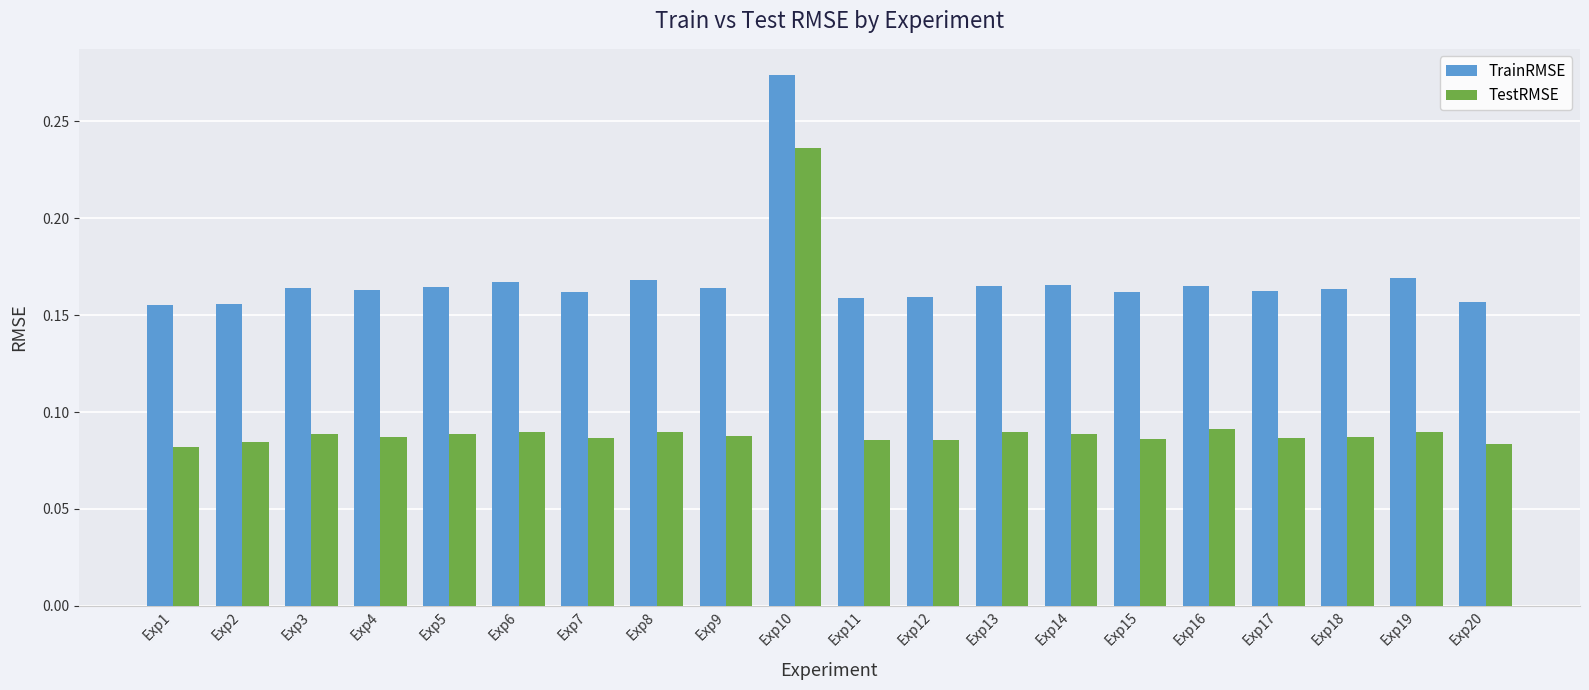

Count the number of data series in this chart.

2